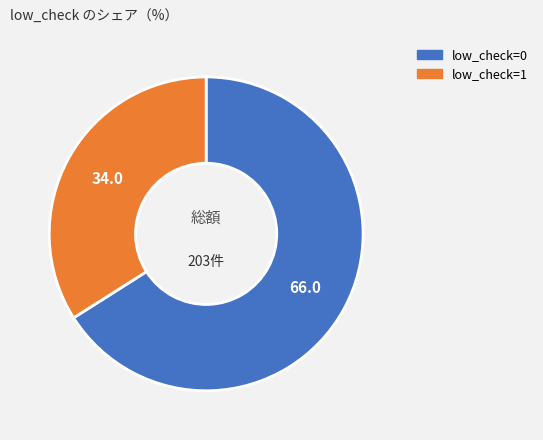

Between low_check=0 and low_check=1, which is larger?

low_check=0